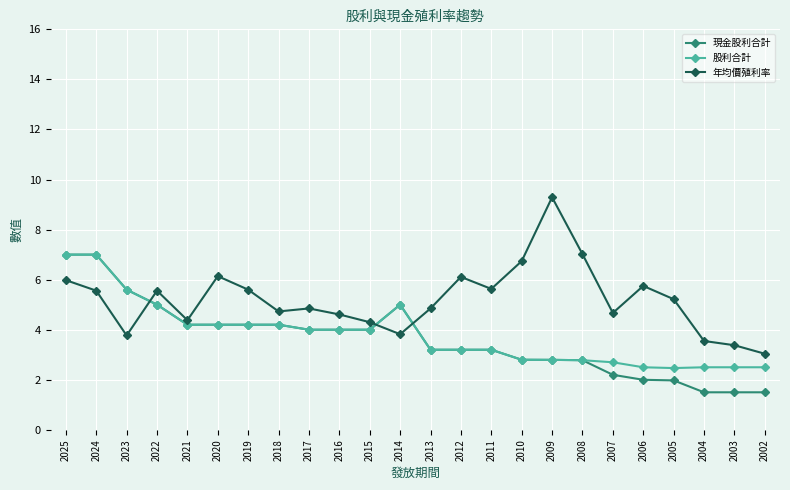

What is the sum of the 現金股利合計 values at 2003 and 2017?

5.5